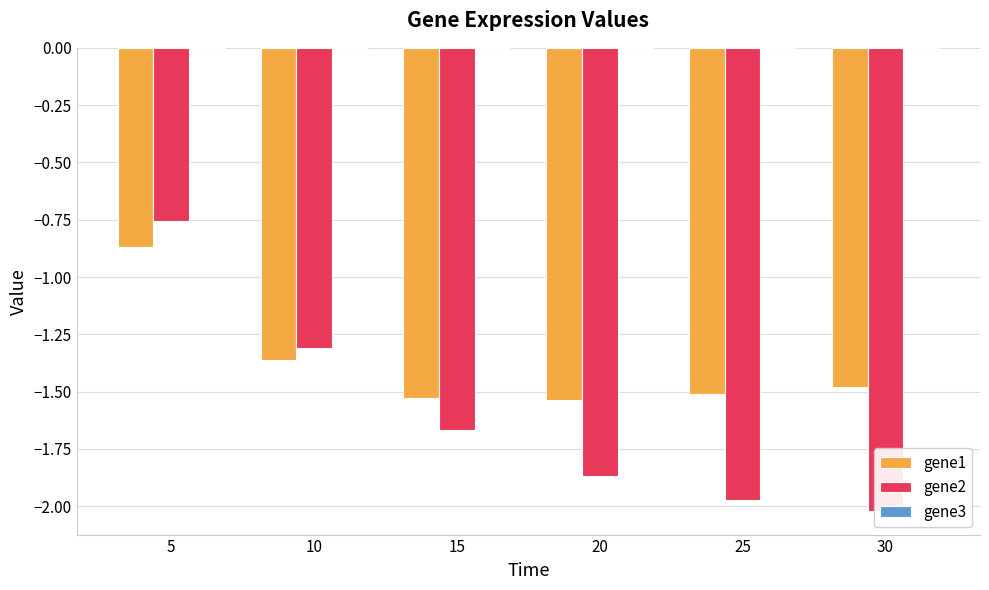

How many bars are there in each group?

3